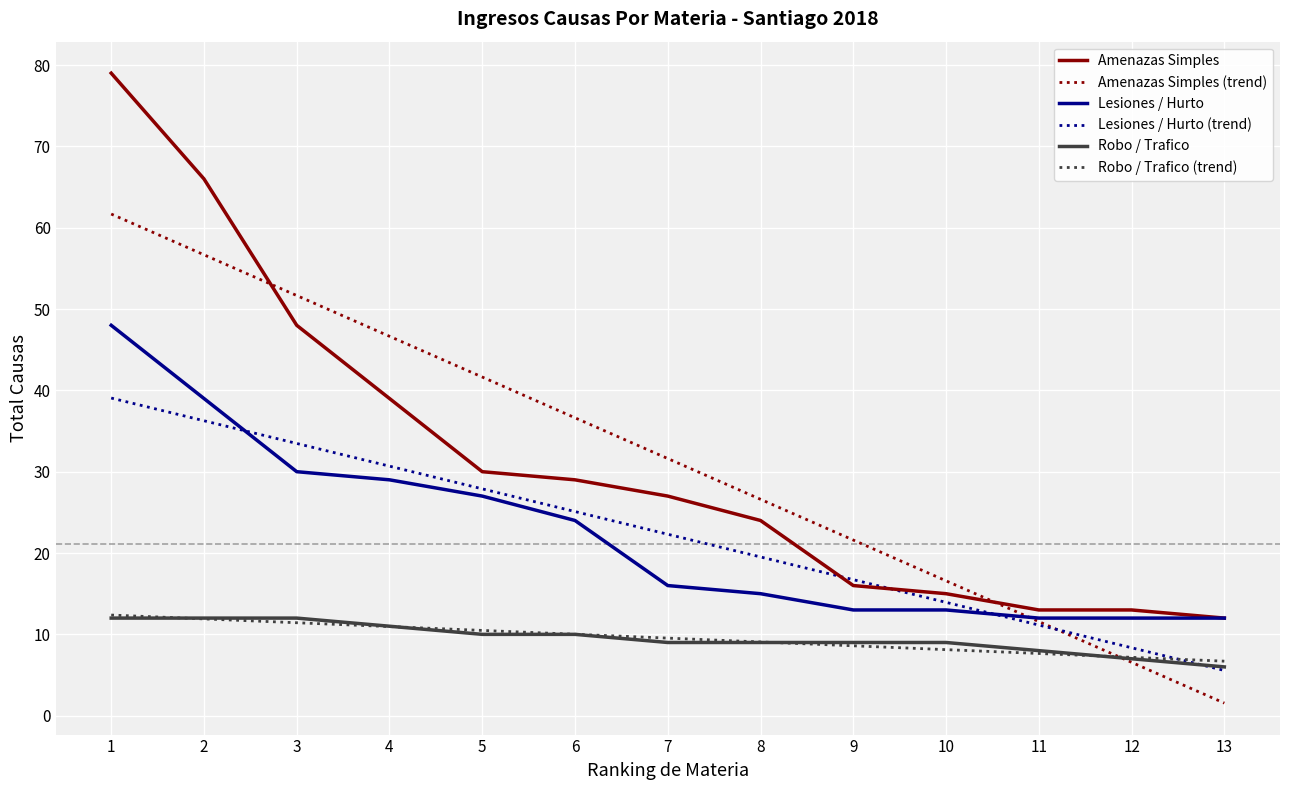

At which category is the sum across all series the highest?

1